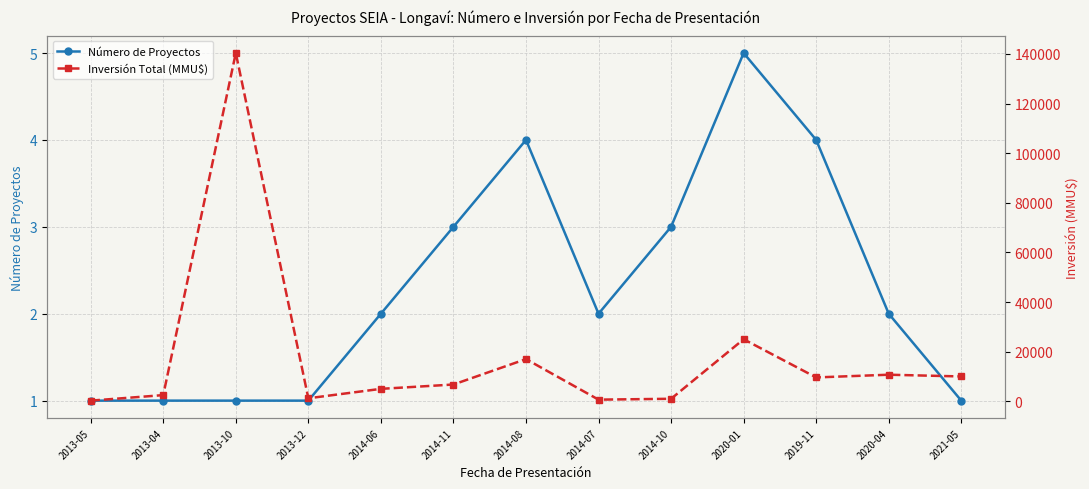

What is the average value of the Inversión Total (MMU$) series?

17695